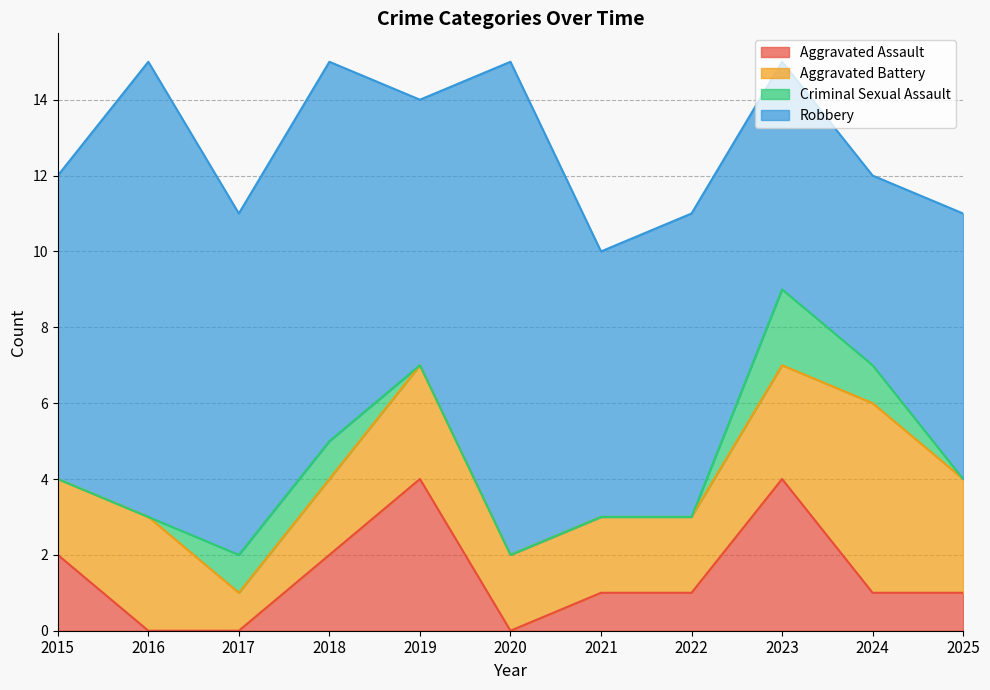

Count the Aggravated Battery values in the range 2 to 3.

9